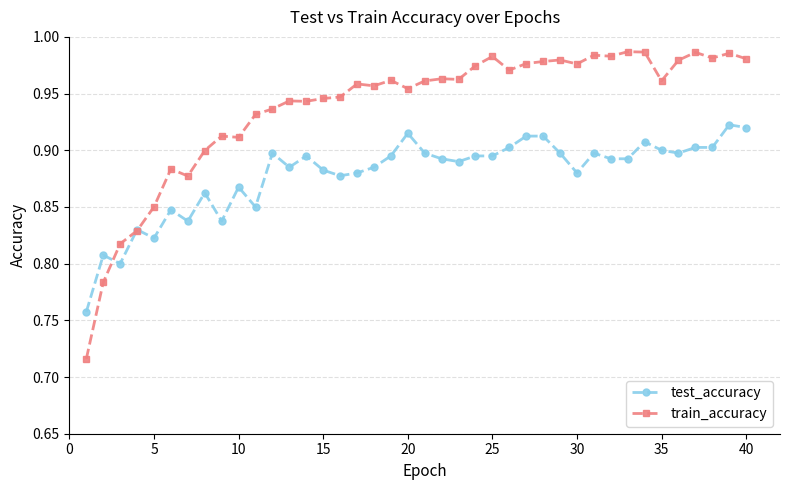

True or false: train_accuracy and test_accuracy cross at least once.

True